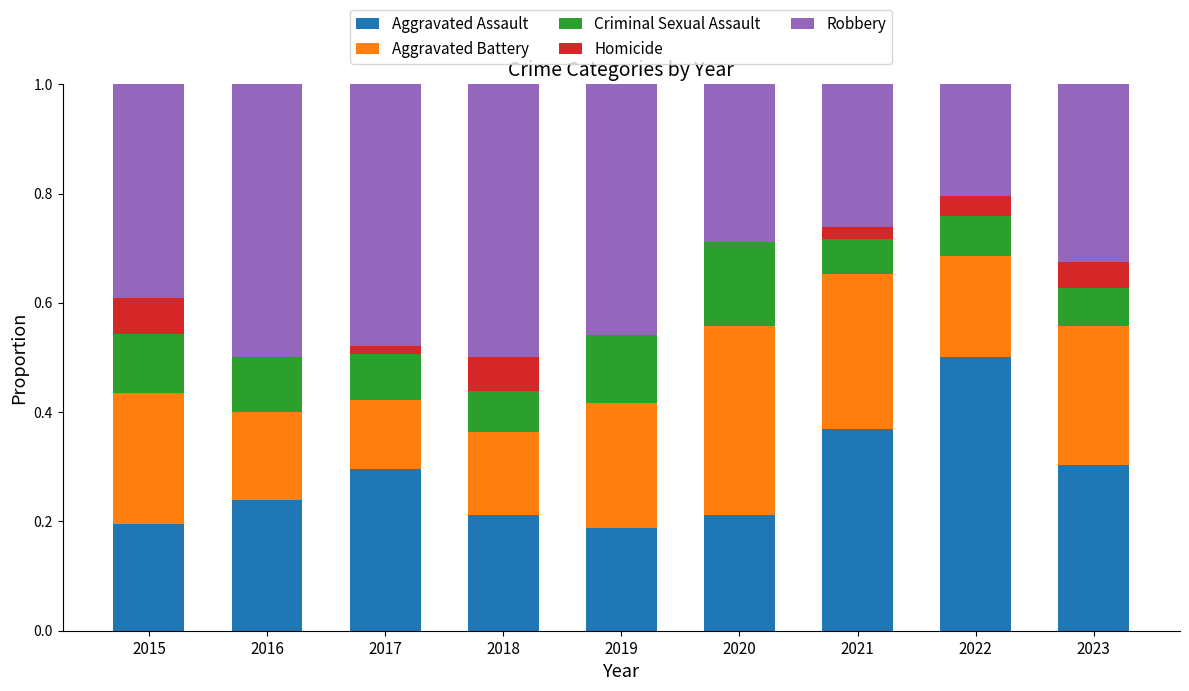

The Aggravated Assault series shows 0.0 at 2015. True or false?

False